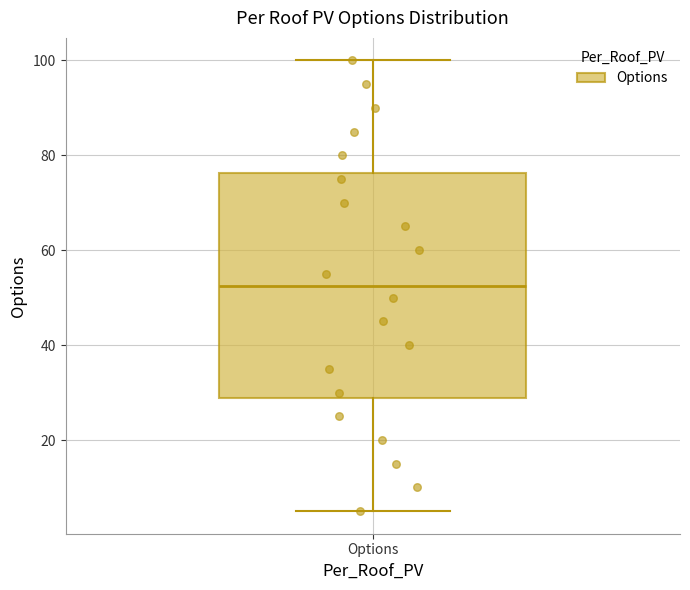

Transcribe this box plot: give where the median line is, the range the box spans, and where the two whiskers end, as read against the y-axis. The values are not printed on the chart, so give them approximately, as read against the axis.

median 52, box 28 to 76, whiskers 6 to 100